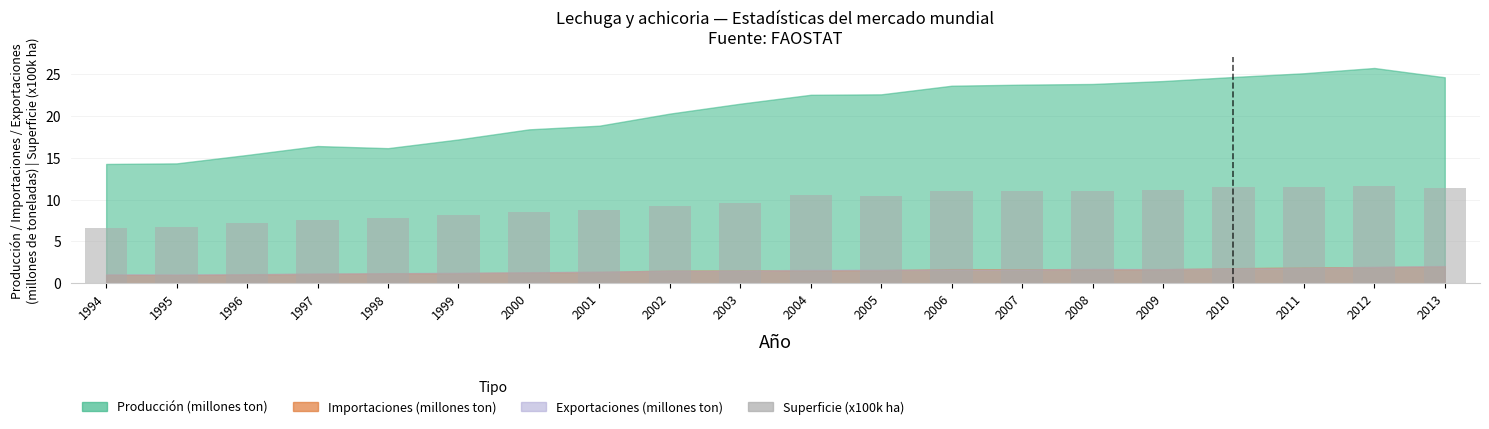

How many data points does each series have?

20